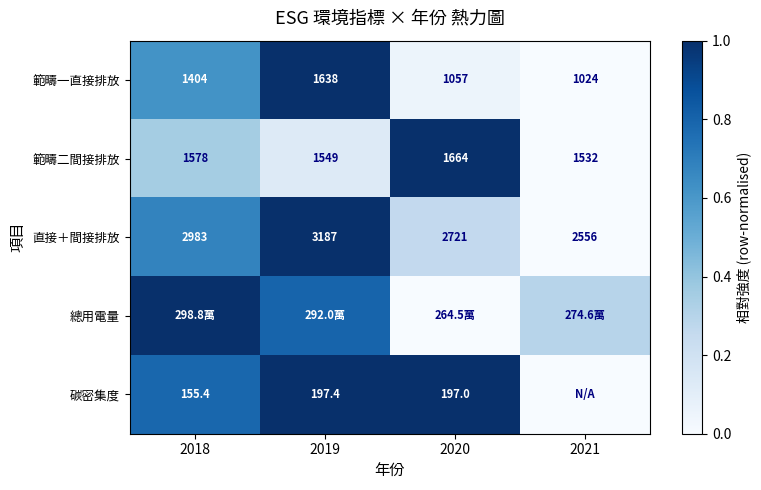

How many values in the 範疇一直接排放 series are below 1404?

2